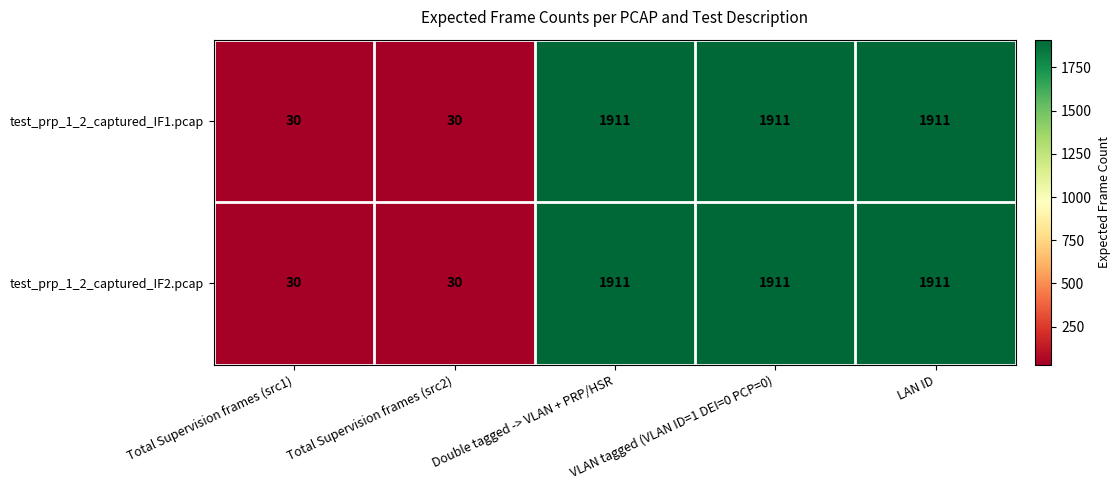

What is the minimum value shown in the chart?

30